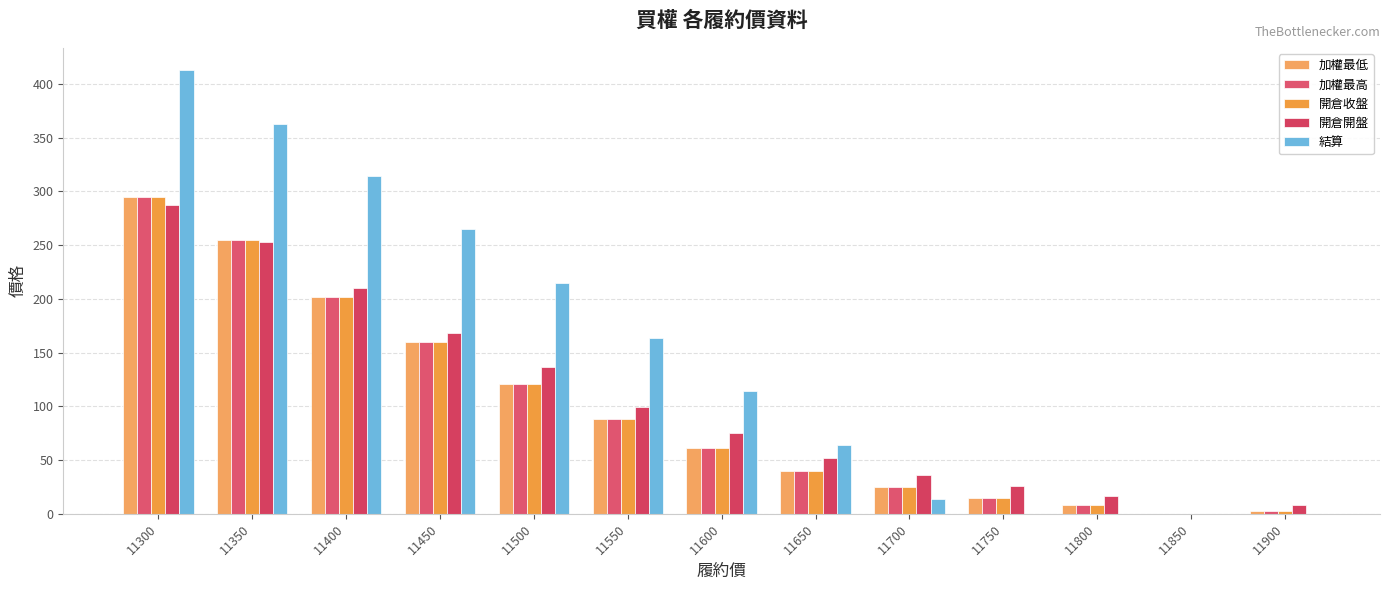

Is the value of 加權最低 at 11850 greater than the value of 結算 at 11650?

No